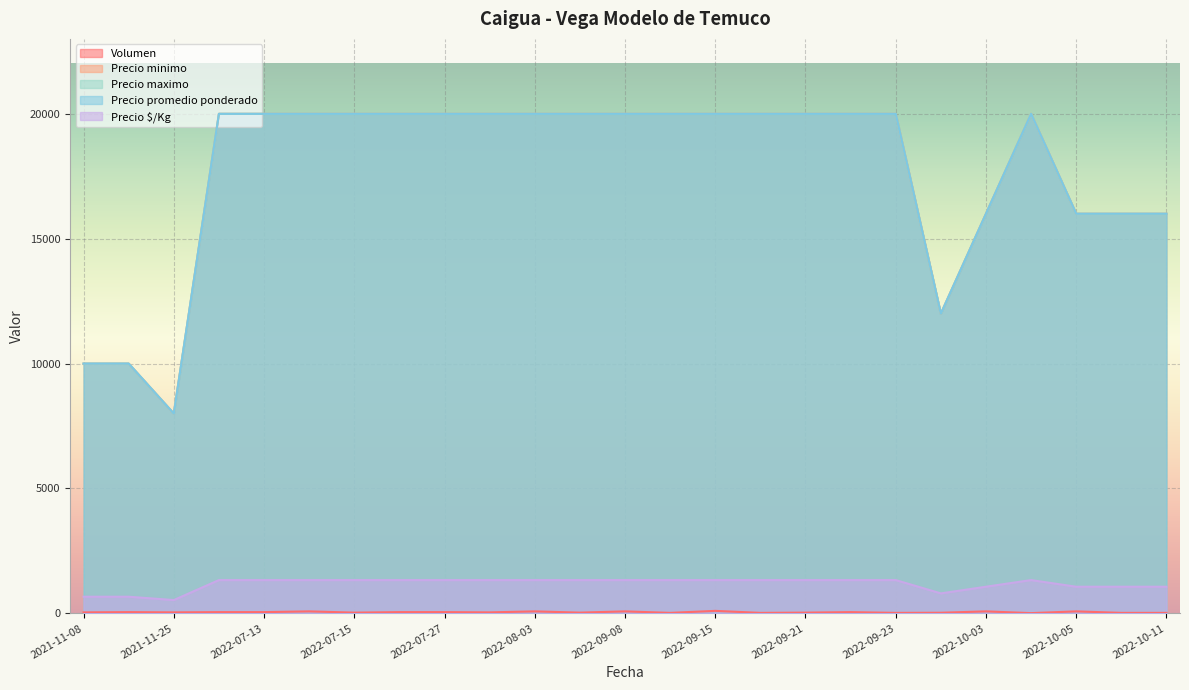

Which label corresponds to the largest value in the chart?

2022-10-04